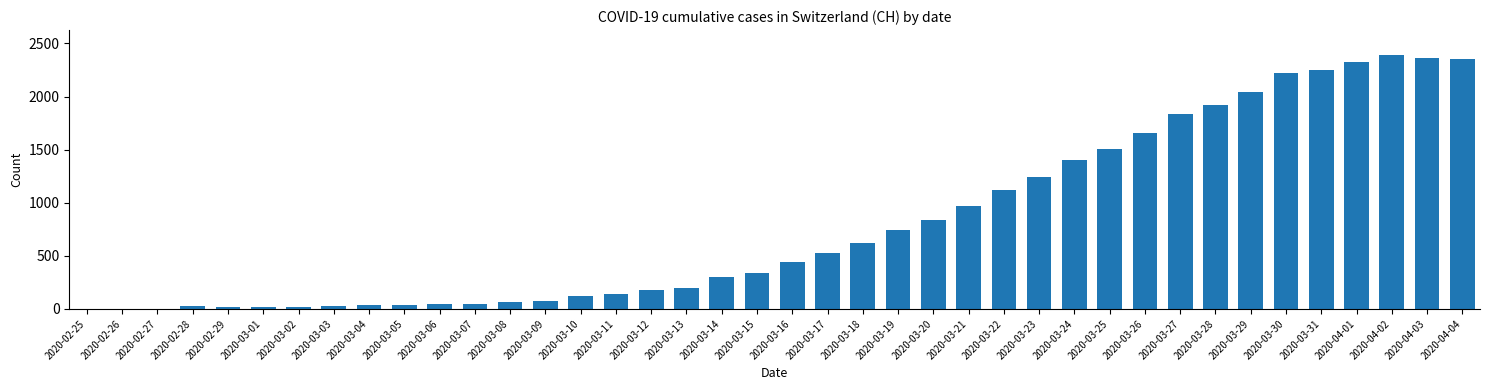

The chart shows a value of 235 at 2020-03-15. True or false?

False